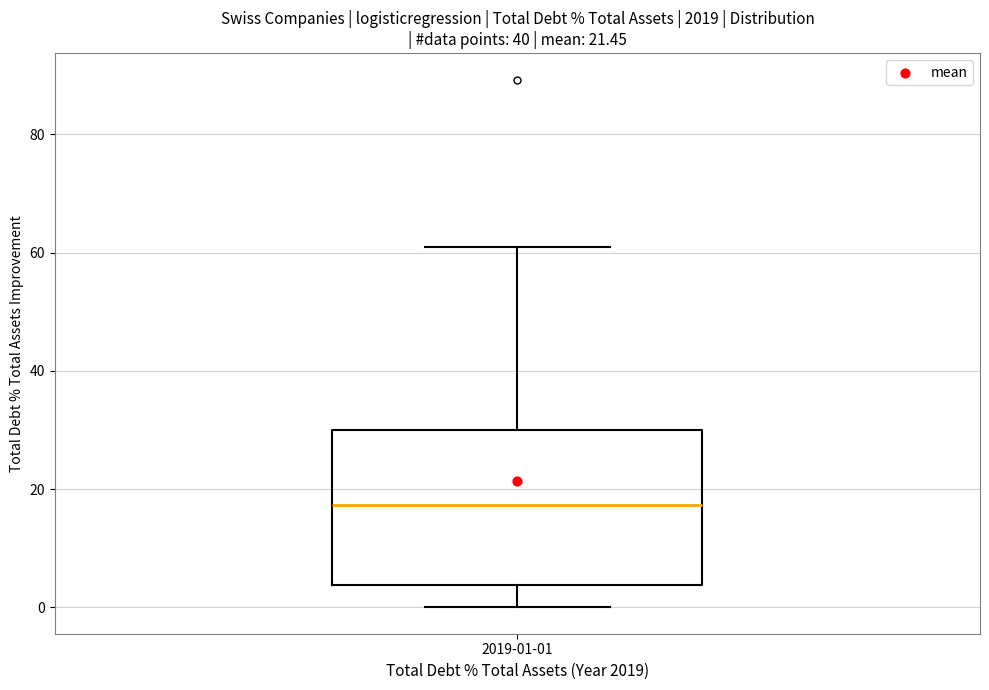

Read this box plot against the y-axis: the position of the median line, the range covered by the box, and the ends of both whiskers. The values are not printed on the chart, so give them approximately, as read against the axis.

median 18, box 4 to 30, whiskers 0 to 60